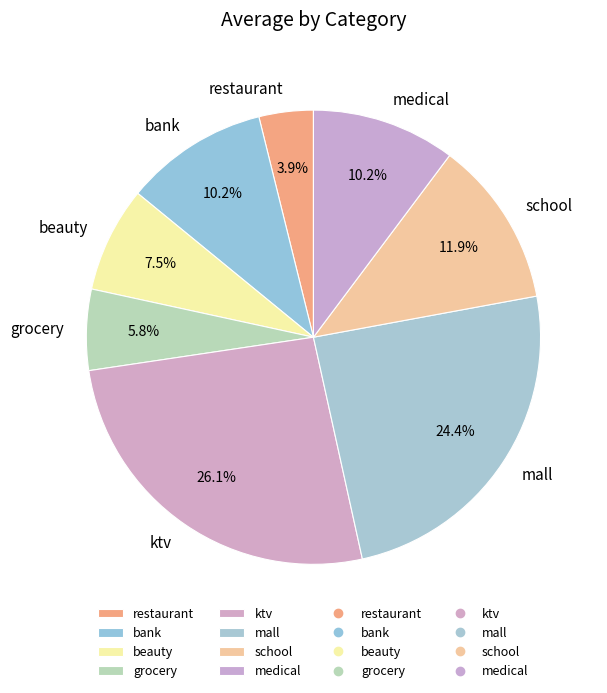

Which category has the smallest portion of the pie?

restaurant